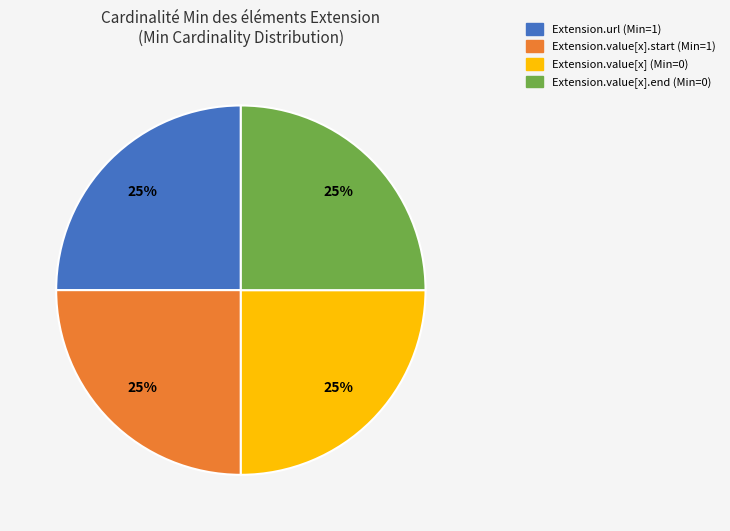

Is there a majority slice in this chart?

No